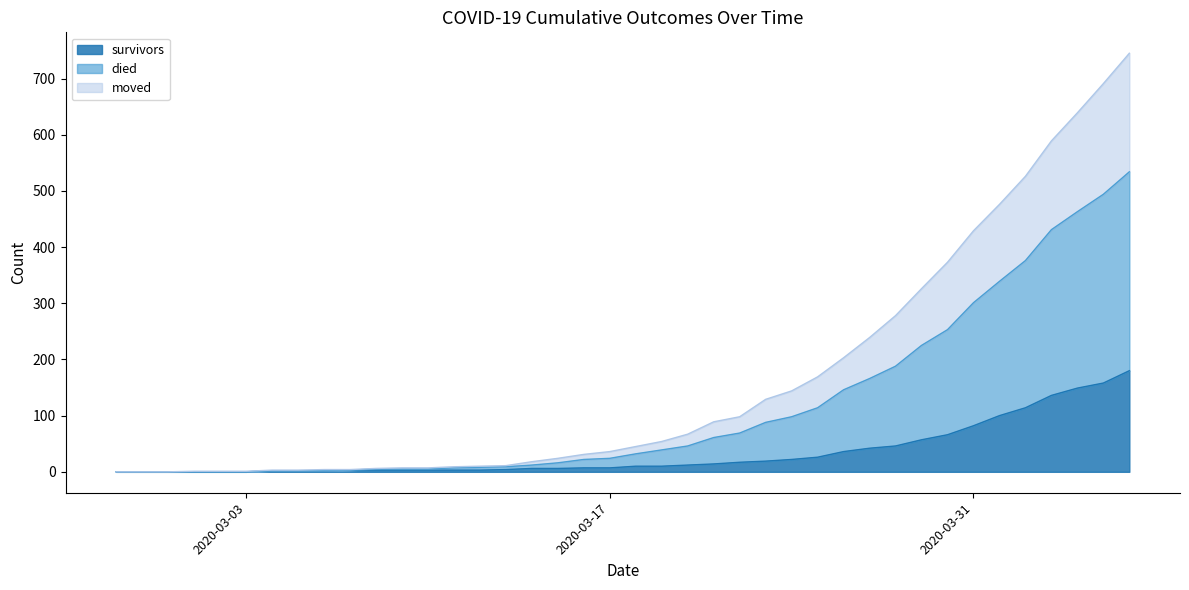

True or false: moved and died cross at least once.

False